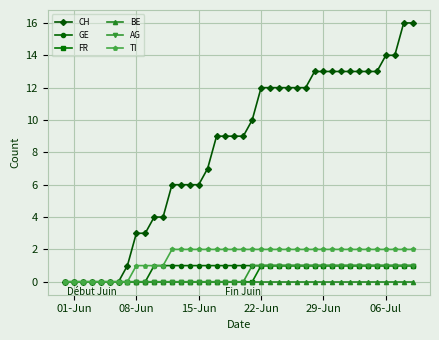

Count the GE values in the range 1 to 2.

30